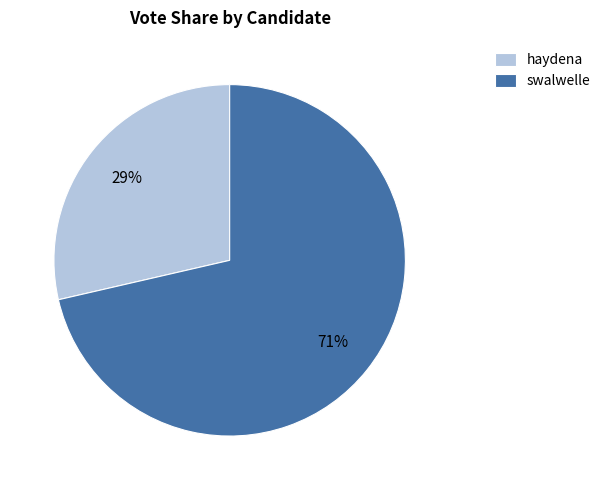

To the nearest percent, what percentage of the pie is swalwelle?

71%